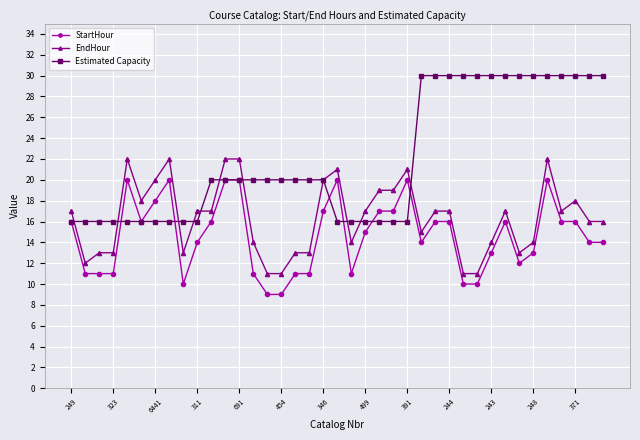

What is the difference between the maximum and minimum values in the Estimated Capacity series?

14